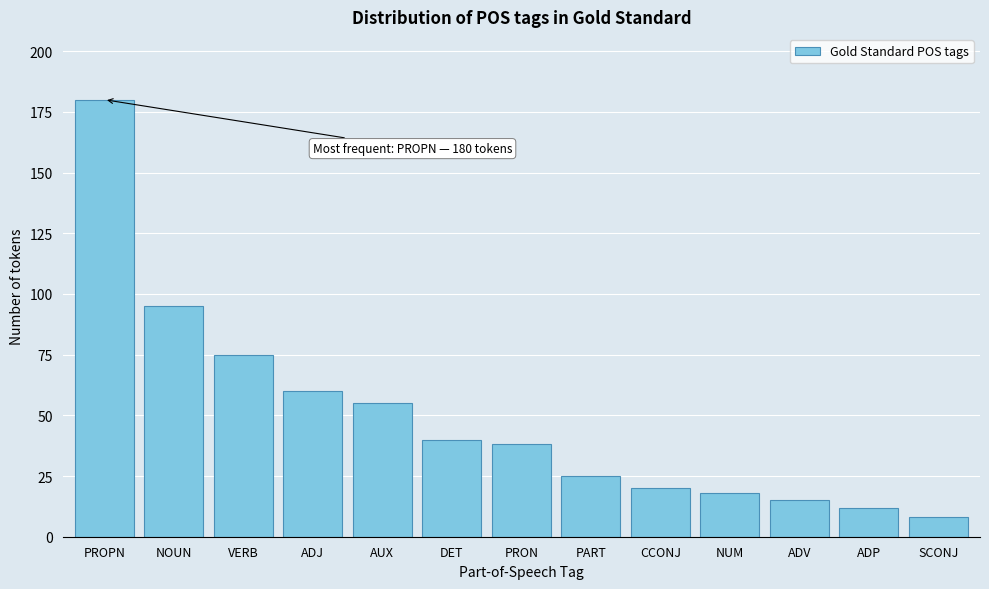

Reading right to left, list all the values displayed in this chart.

SCONJ=8	ADP=12	ADV=15	NUM=18	CCONJ=20	PART=25	PRON=38	DET=40	AUX=55	ADJ=60	VERB=75	NOUN=95	PROPN=180